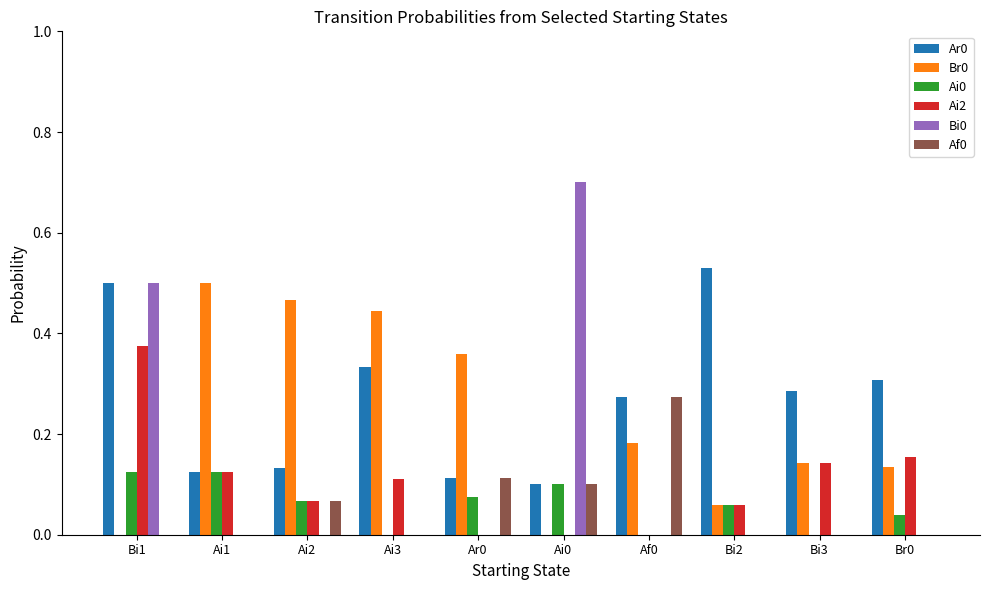

How many groups of bars are there?

10